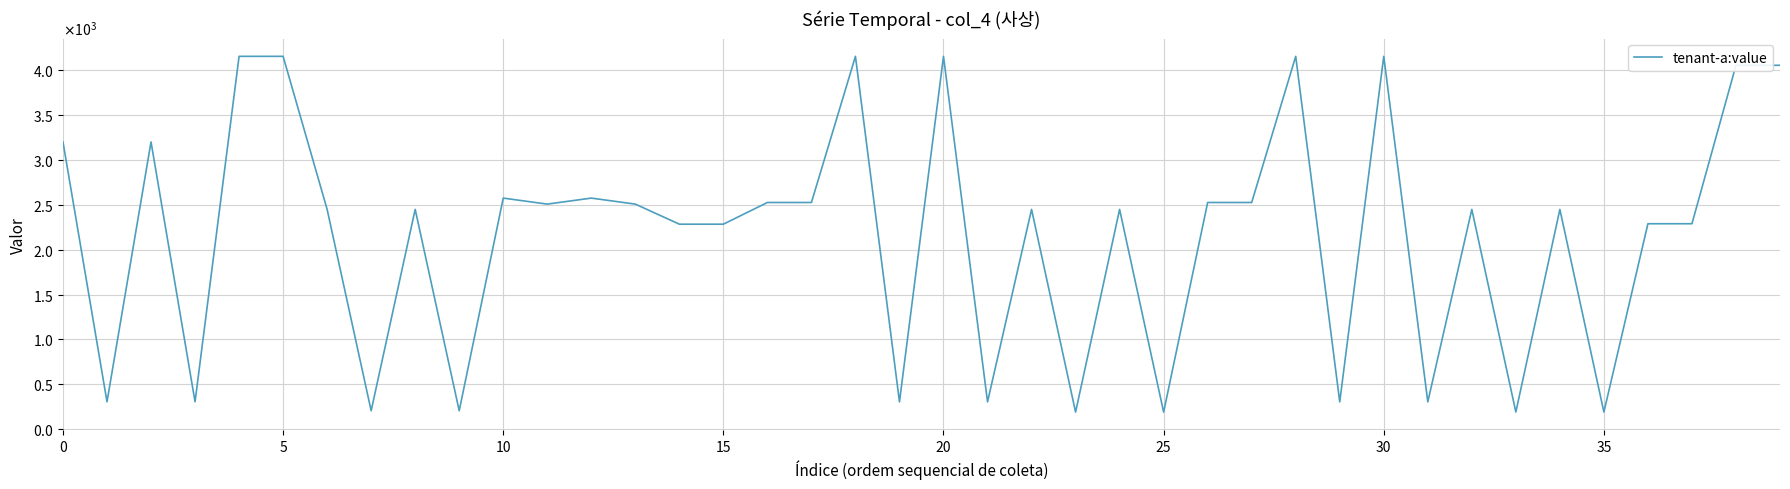

What is the label of the 21st point from the right?

19